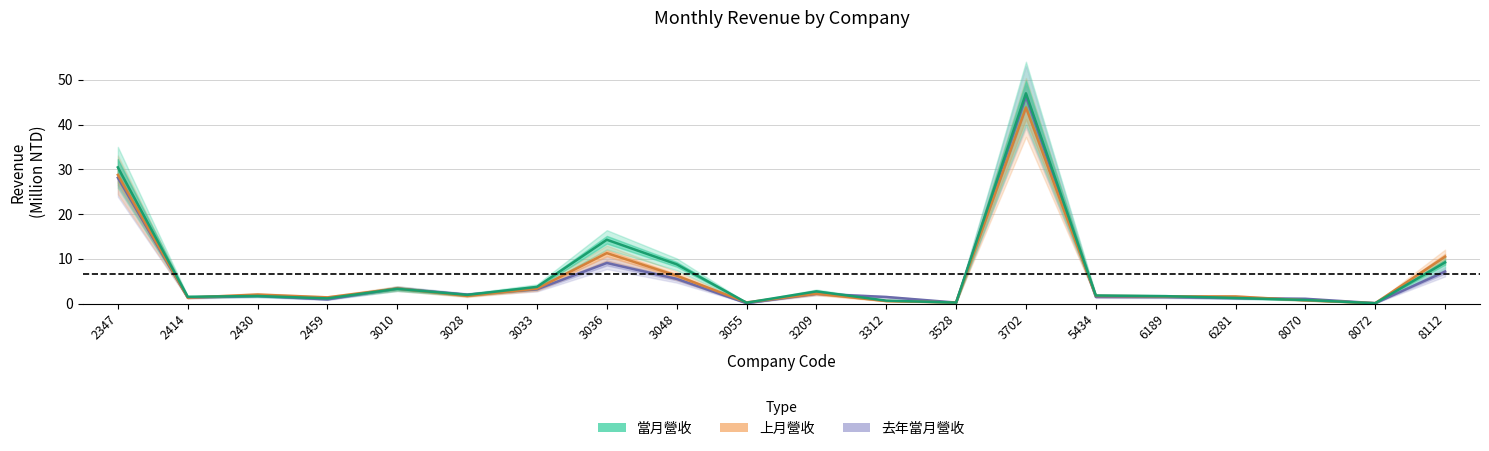

Read the 去年當月營收 value at 3033.

3.2